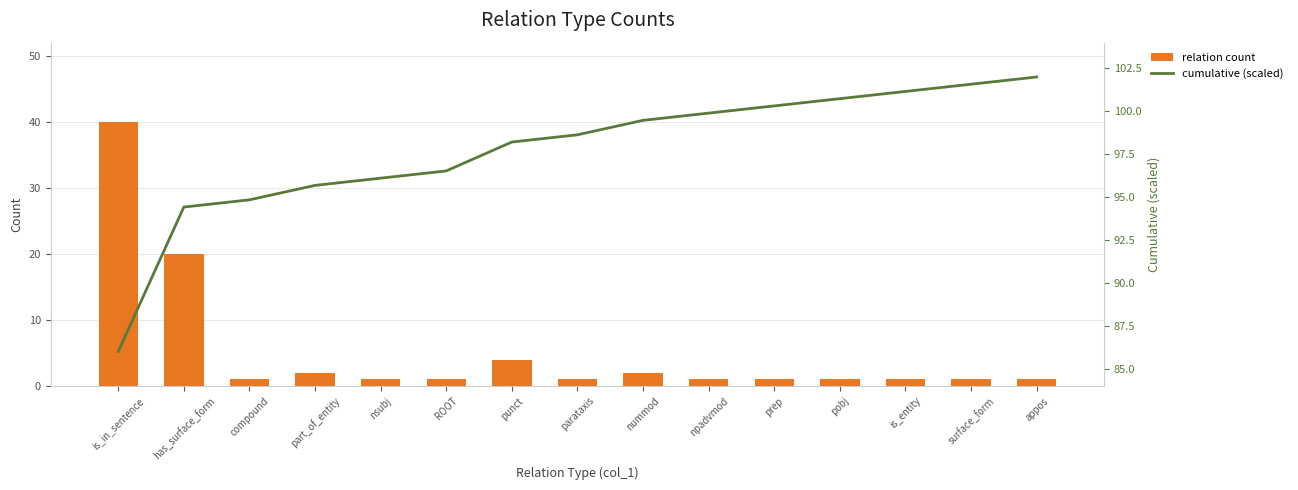

List the labels in order of relation count value, smallest first.

compound, nsubj, ROOT, parataxis, npadvmod, prep, pobj, is_entity, surface_form, appos, part_of_entity, nummod, punct, has_surface_form, is_in_sentence